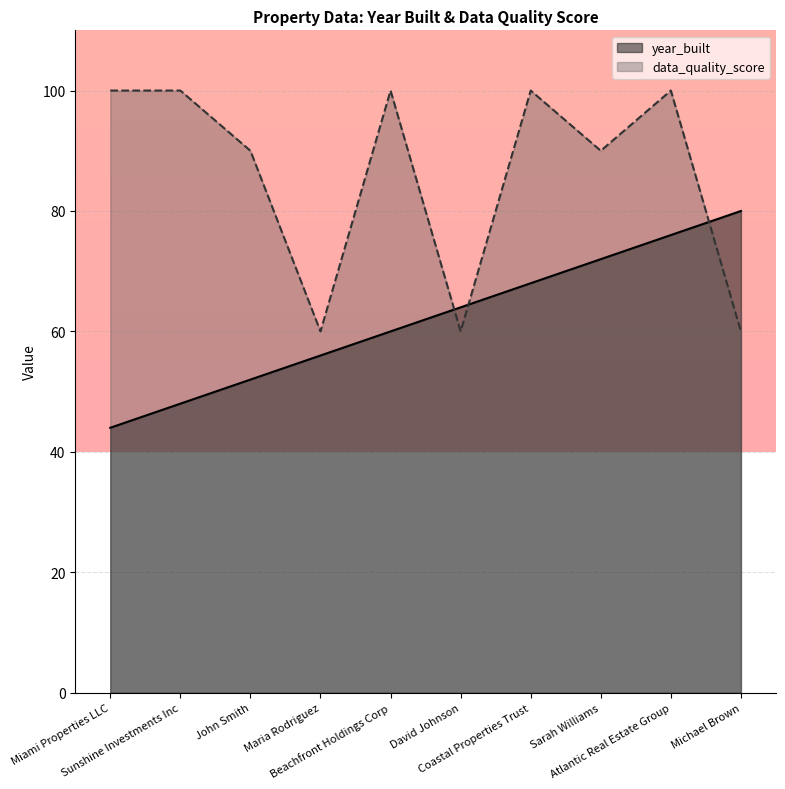

Between which two adjacent categories do data_quality_score and year_built first intersect?

Beachfront Holdings Corp and David Johnson